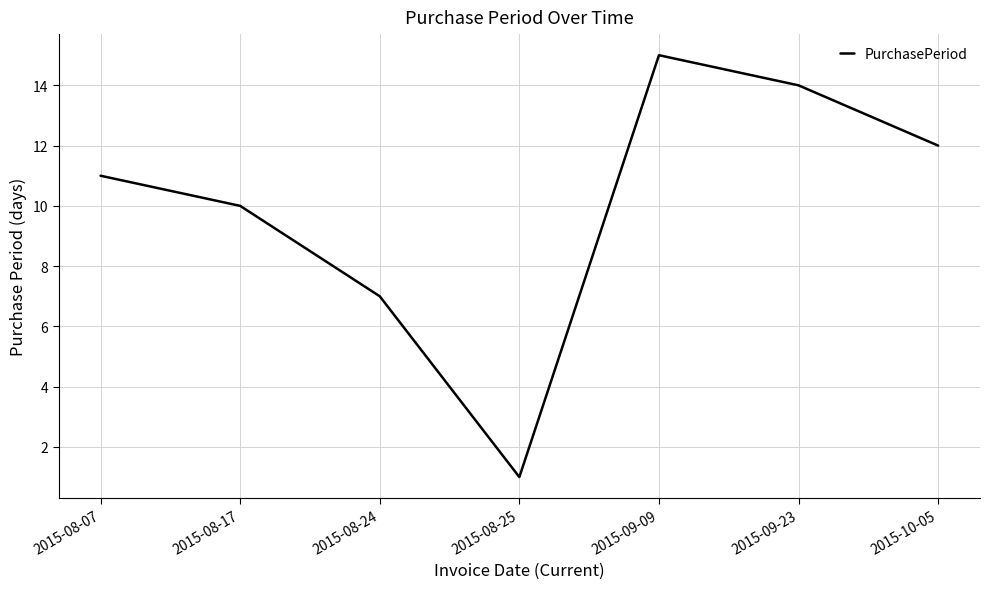

The chart shows a value of 4 at 2015-08-24. True or false?

False